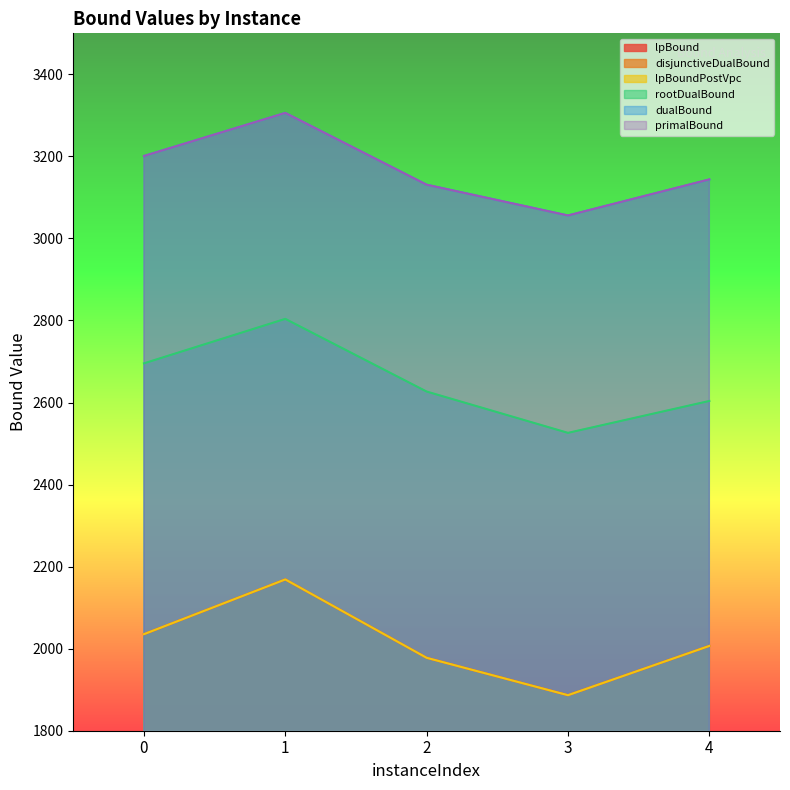

The value of dualBound at 1 is 3306.0. True or false?

True